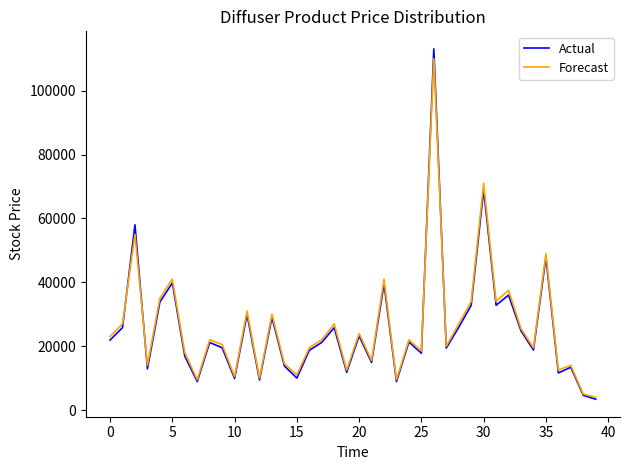

How many lines are shown in the chart?

2